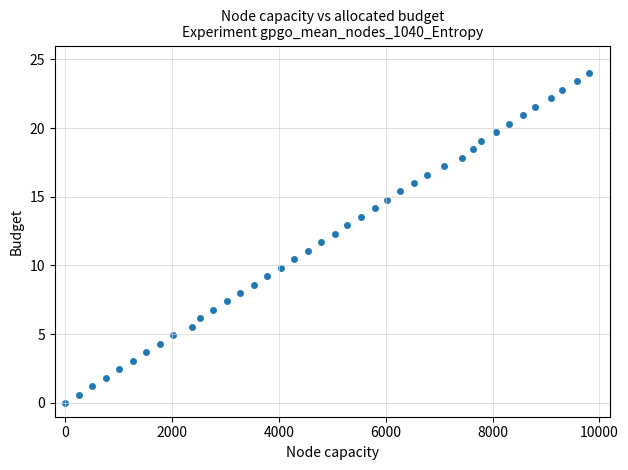

What is the range of X values (max minus min)?

9800.0